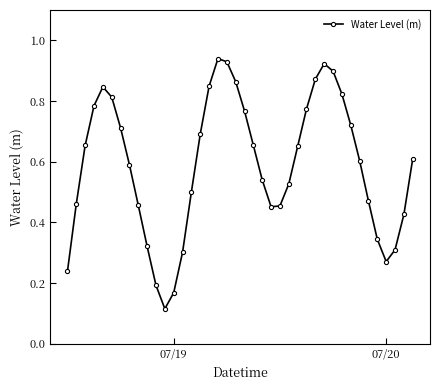

How many points are higher than both their immediate neighbors (excluding endpoints)?

3